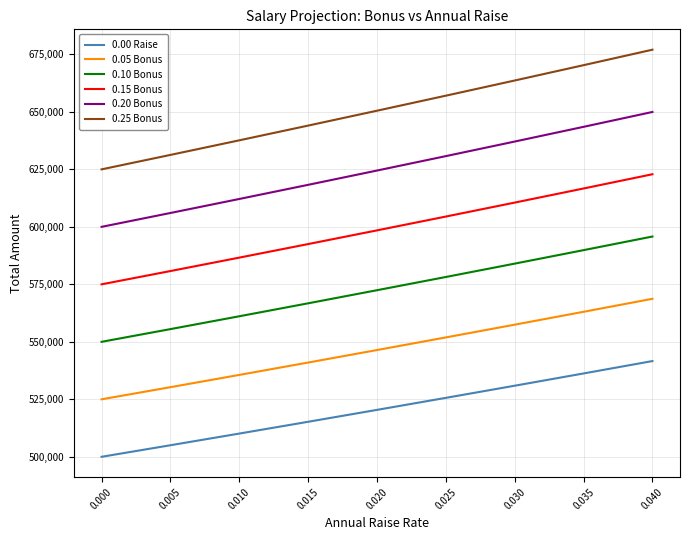

What value does the 0.00 Raise series have at 0.040?

541632.3